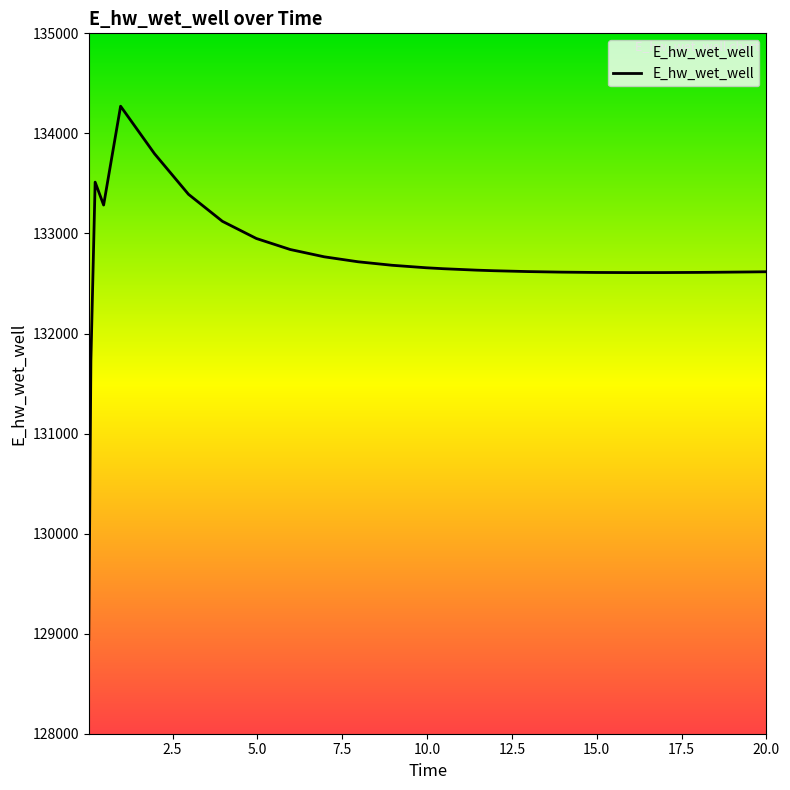

What is the average value?

132695.5